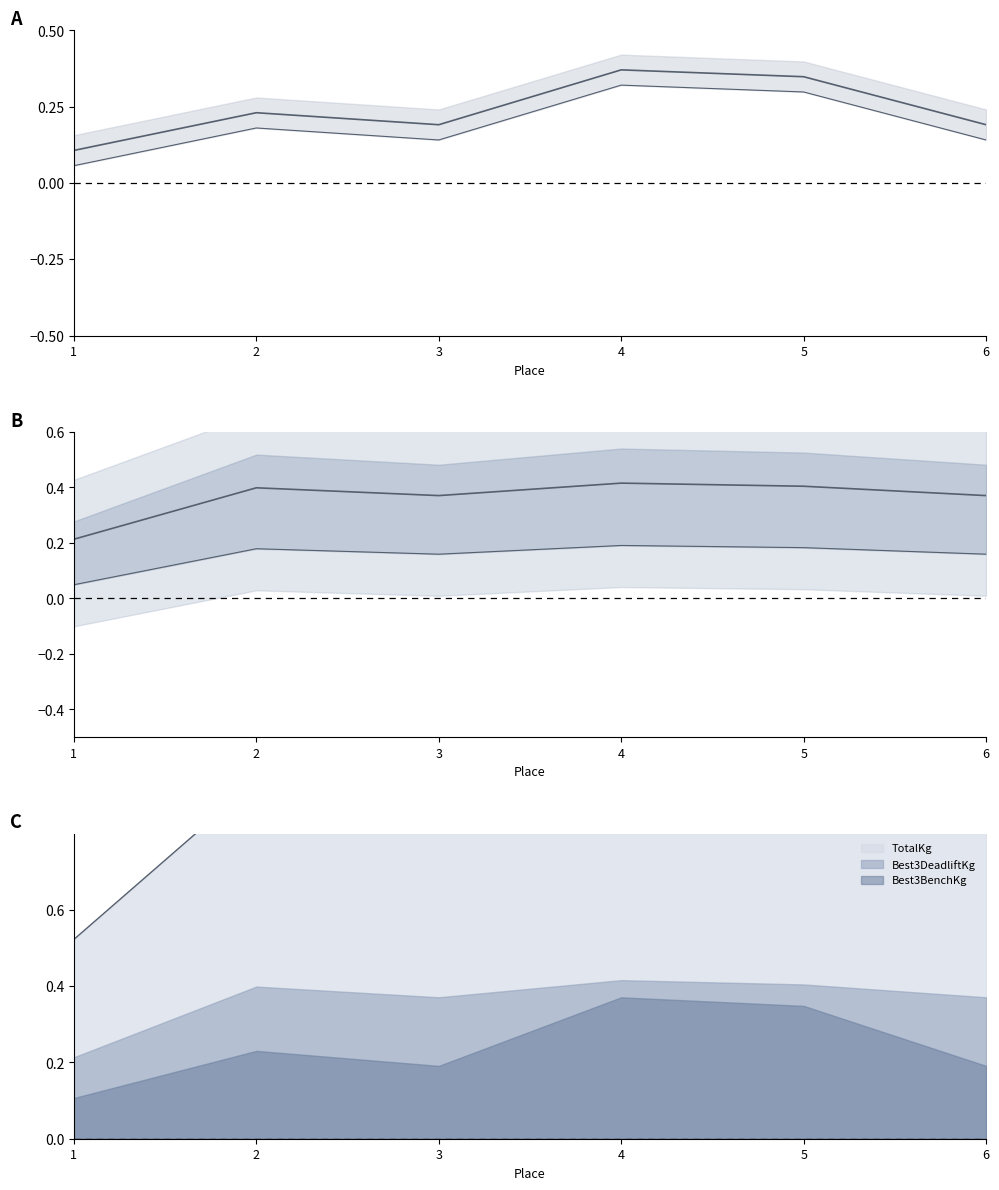

What is the value of the Best3DeadliftKg point at the 6th from the left?

0.4